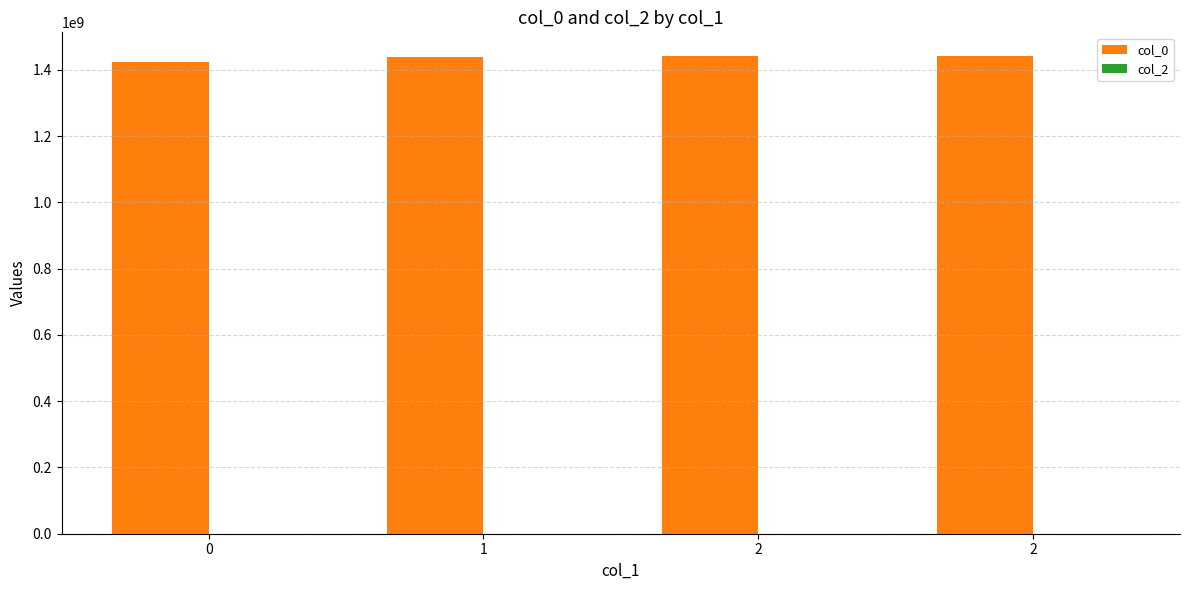

How many bars are there in total?

4